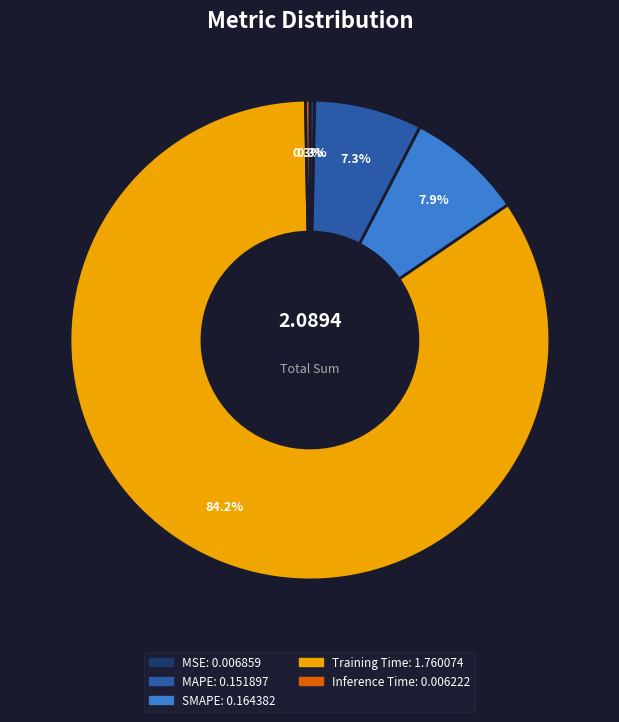

What is the majority slice?

Training Time